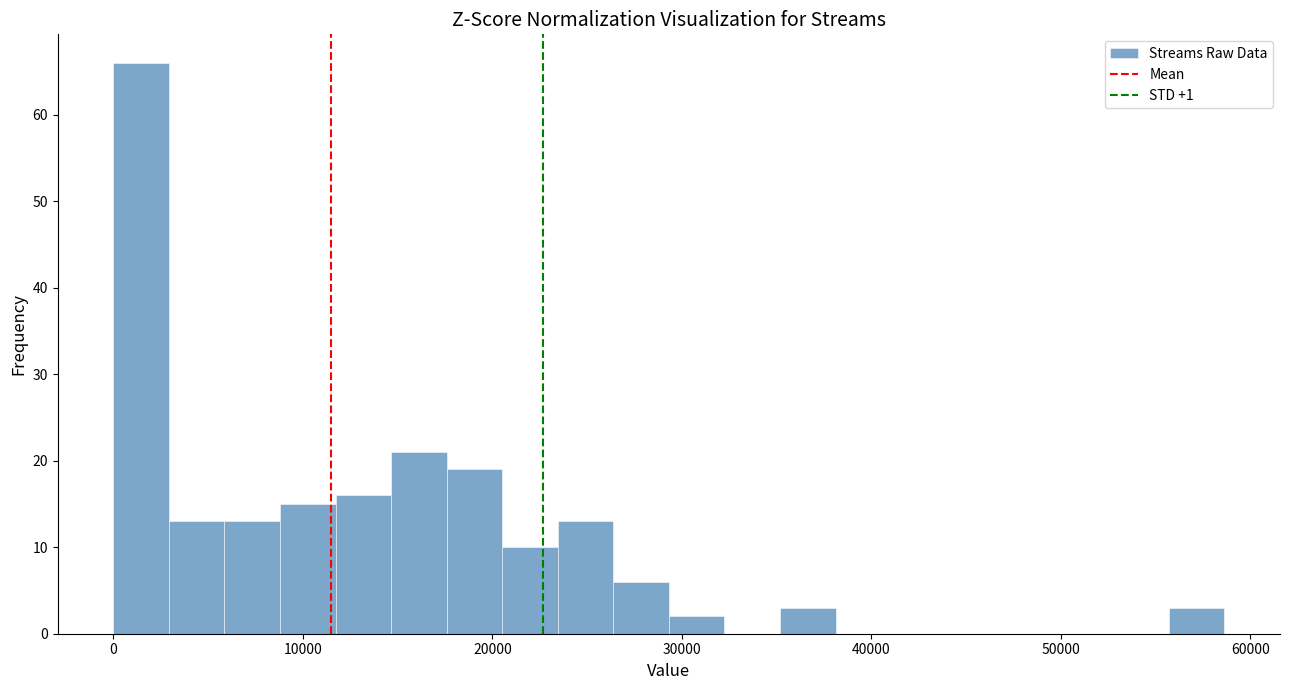

Read against the x-axis, roughly where is the centre of the tallest bar?

1000